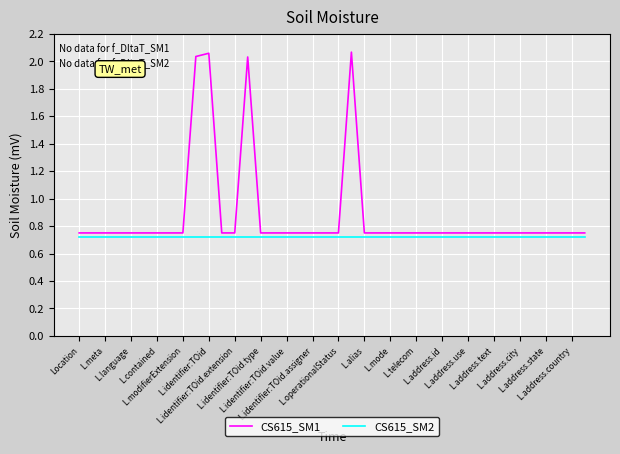

What is the average value of the CS615_SM1 series?

0.9